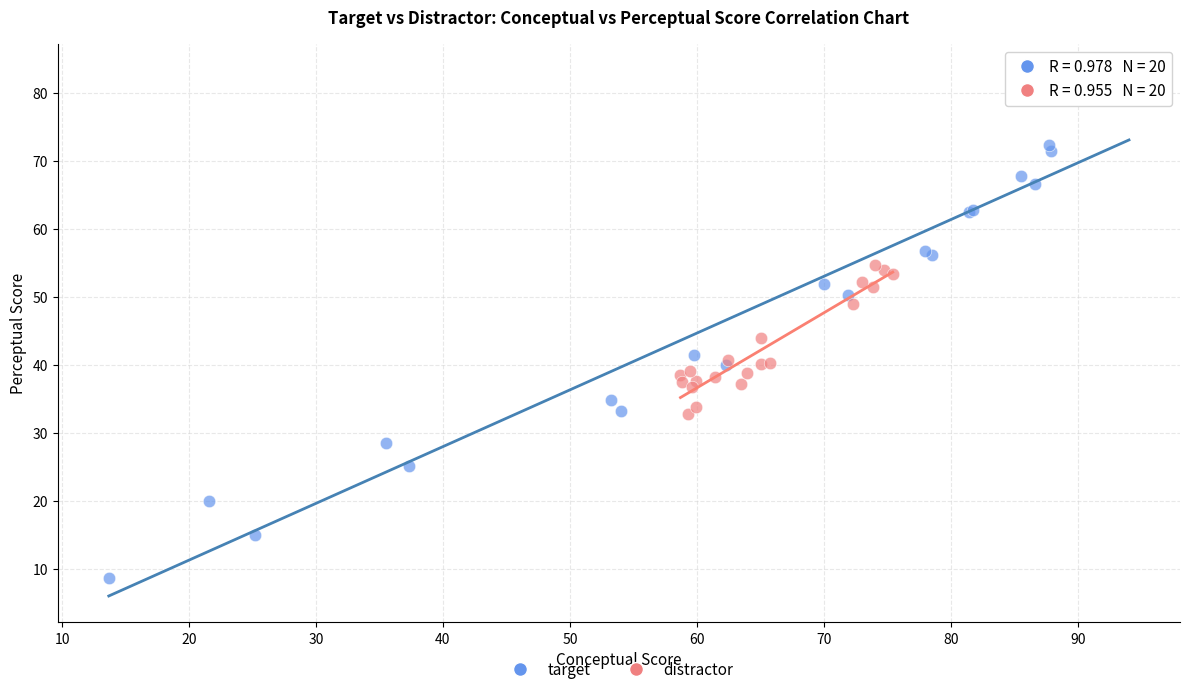

Which series contains the lowest Y value?

target